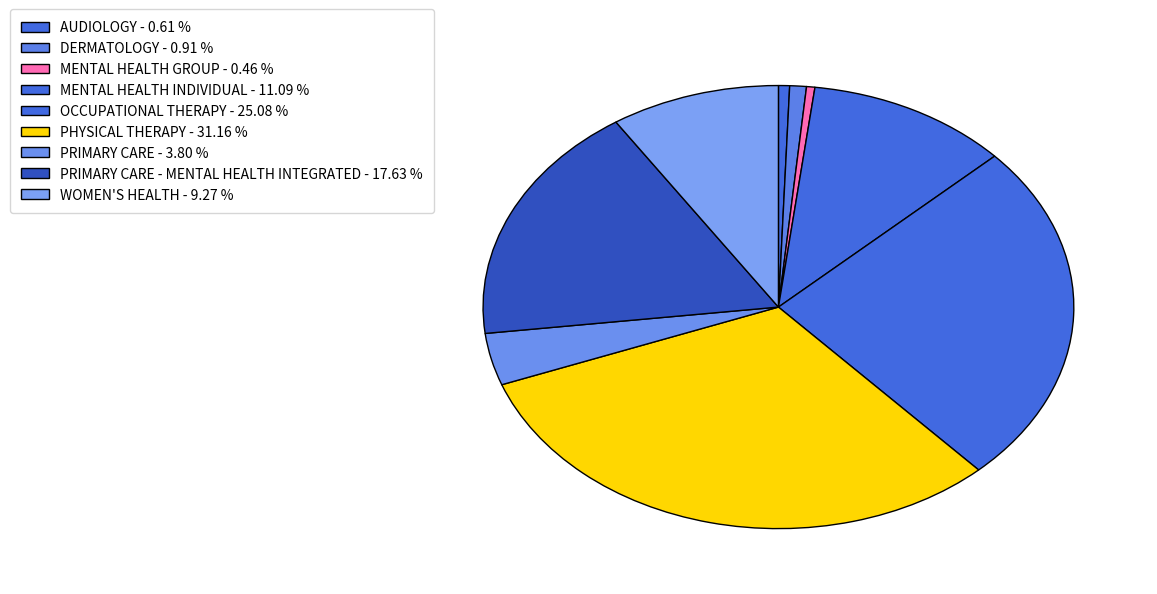

Rank the categories by value from highest to lowest.

PHYSICAL THERAPY, OCCUPATIONAL THERAPY, PRIMARY CARE - MENTAL HEALTH INTEGRATED, MENTAL HEALTH INDIVIDUAL, WOMEN'S HEALTH, PRIMARY CARE, DERMATOLOGY, AUDIOLOGY, MENTAL HEALTH GROUP